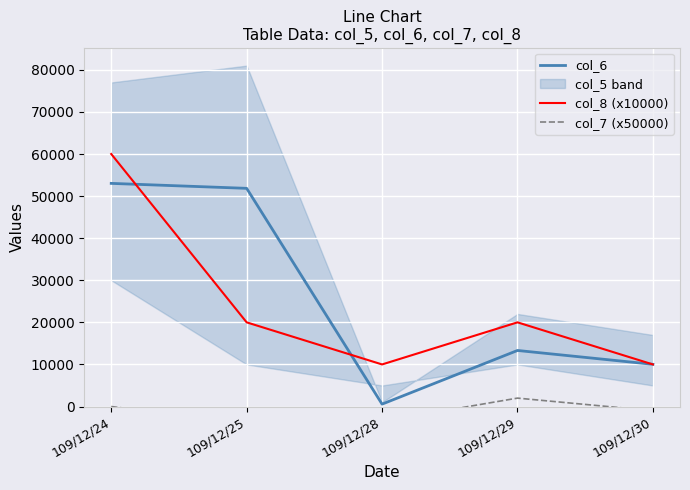

Reading left to right, list all the values displayed in this chart.

col_6: 109/12/24=53020.0	109/12/25=51840.0	109/12/28=570.0	109/12/29=13320.0	109/12/30=10030.0
col_8 (x10000): 109/12/24=60000.0	109/12/25=20000.0	109/12/28=10000.0	109/12/29=20000.0	109/12/30=10000.0
col_7 (x50000): 109/12/24=0.0	109/12/25=-4000.0	109/12/28=-3500.0	109/12/29=2000.0	109/12/30=-1000.0